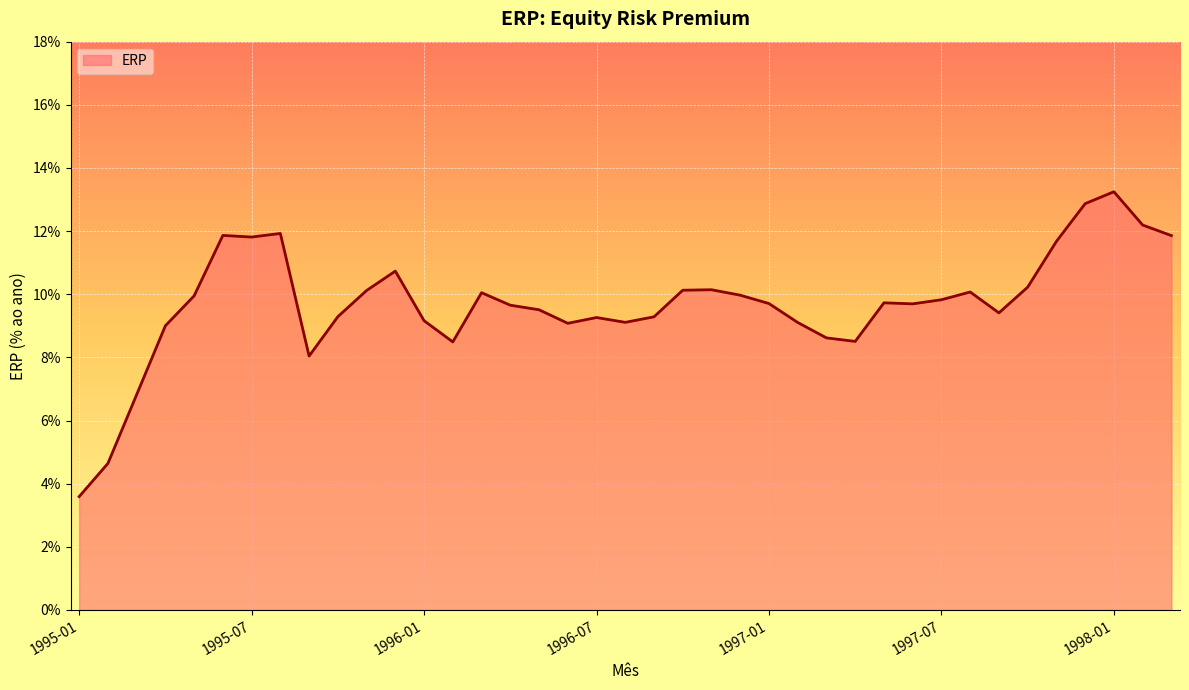

What is the label of the 23rd point from the right?

1996-05